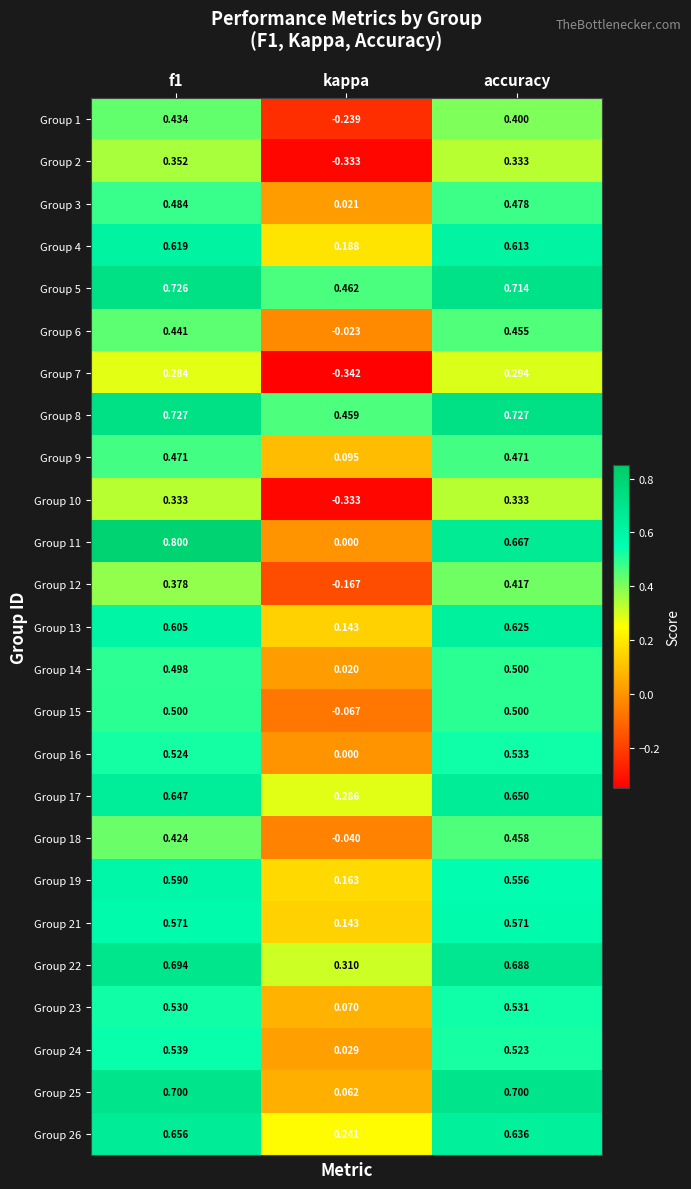

At which category does the chart reach its minimum across all series?

kappa